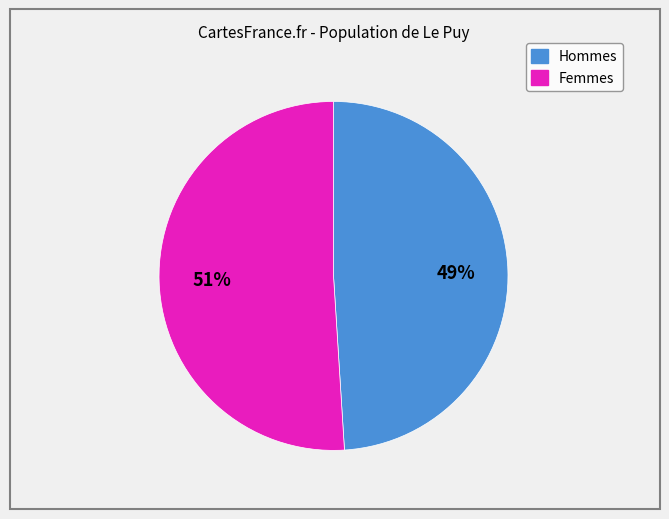

To the nearest percent, what is the average slice percentage?

50%